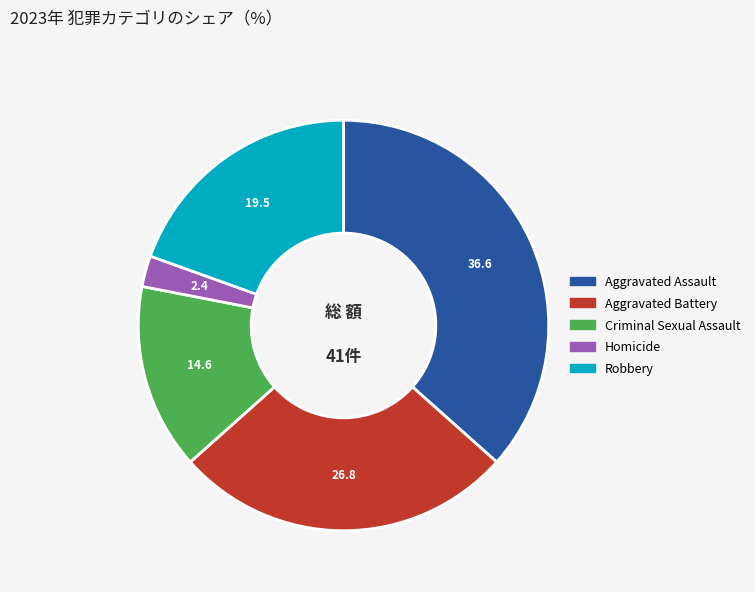

The Criminal Sexual Assault slice represents 27% of the pie. True or false?

False